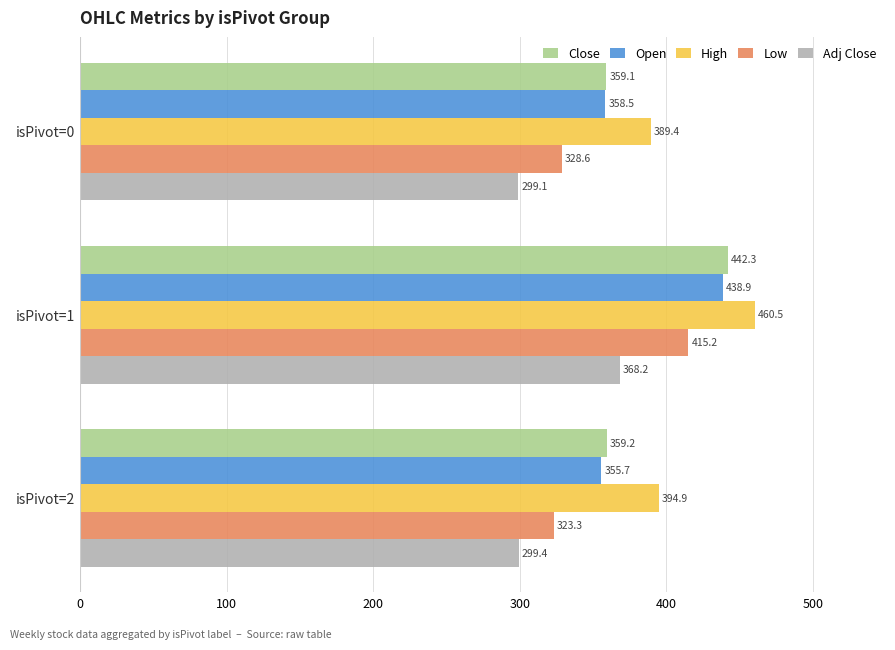

List the labels in order of High value, largest first.

isPivot=1, isPivot=2, isPivot=0